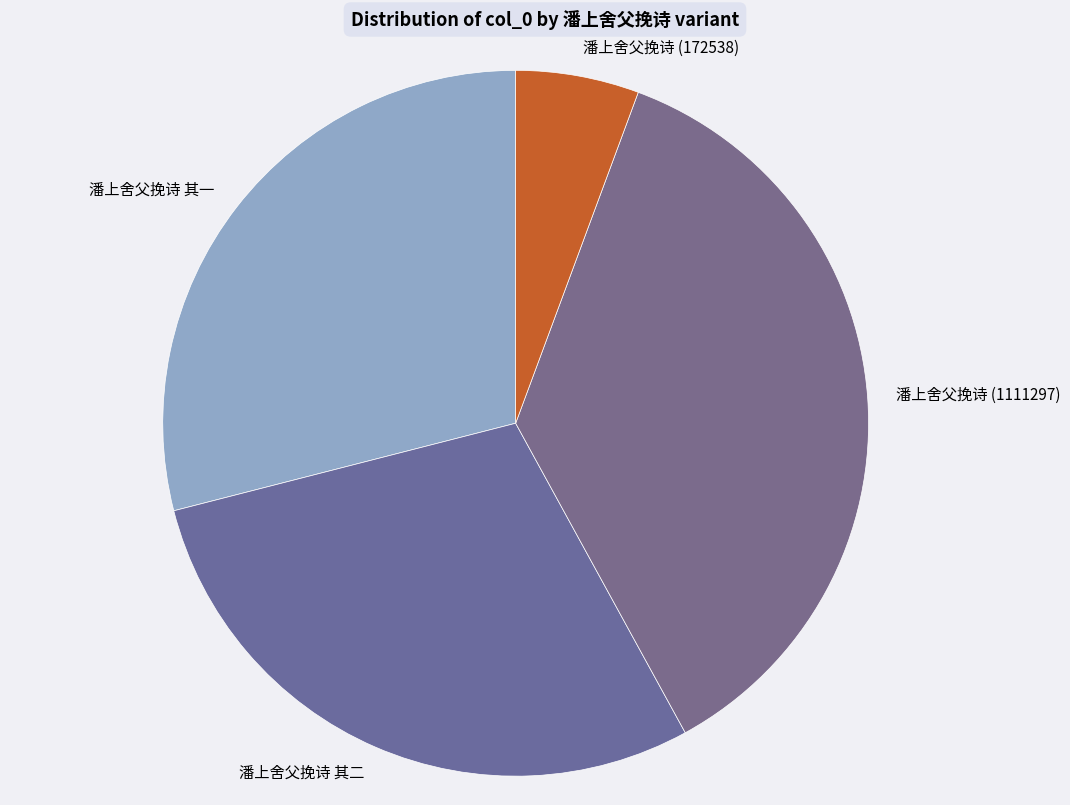

True or false: 潘上舍父挽诗 其一 accounts for 17% of the total.

False